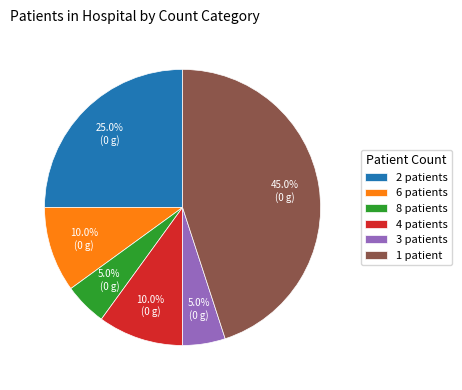

Which category has the biggest portion of the pie?

1 patient